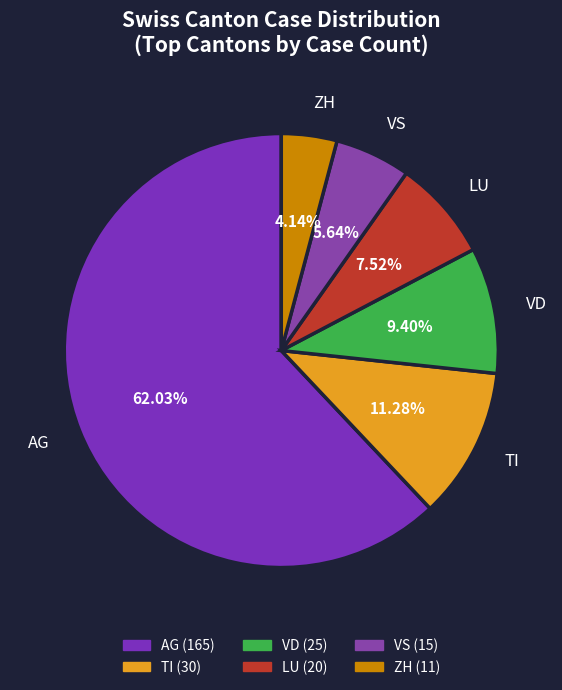

What percentage is the TI slice, to the nearest percent?

11%